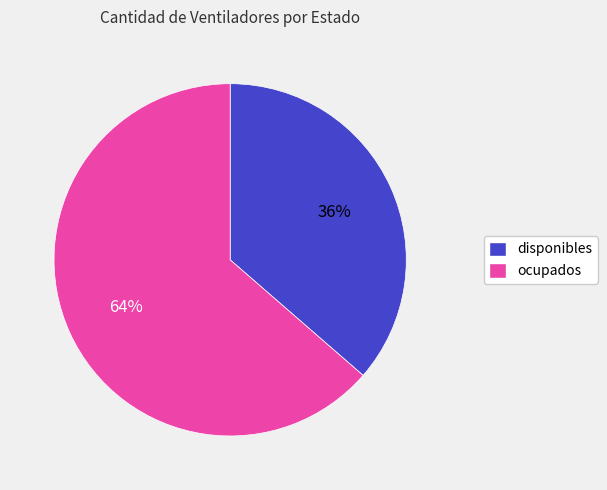

What percentage is the ocupados slice, to the nearest percent?

64%